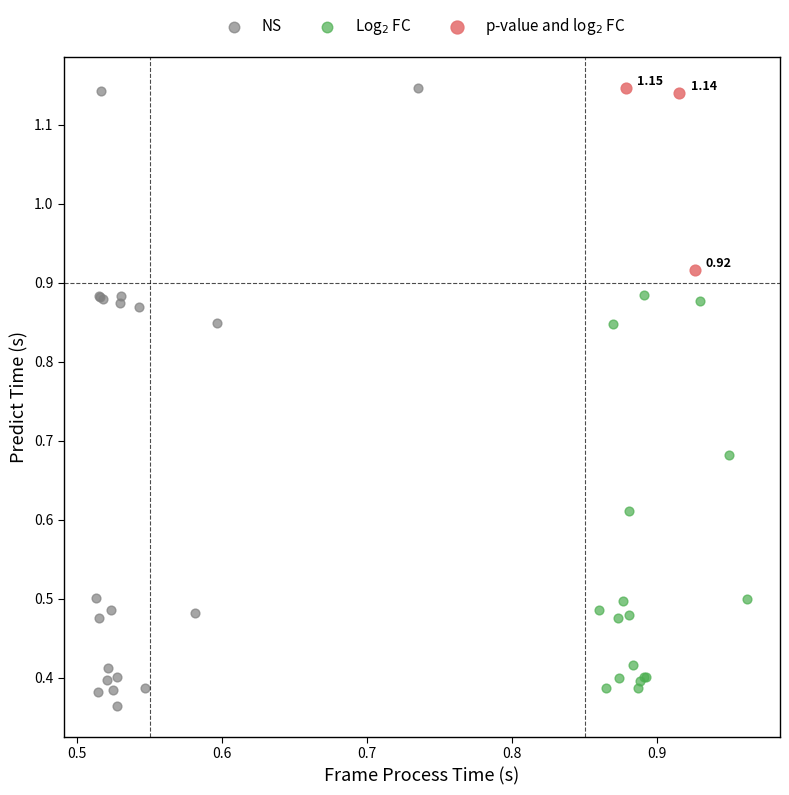

Which series has the largest Y range (max minus min)?

NS